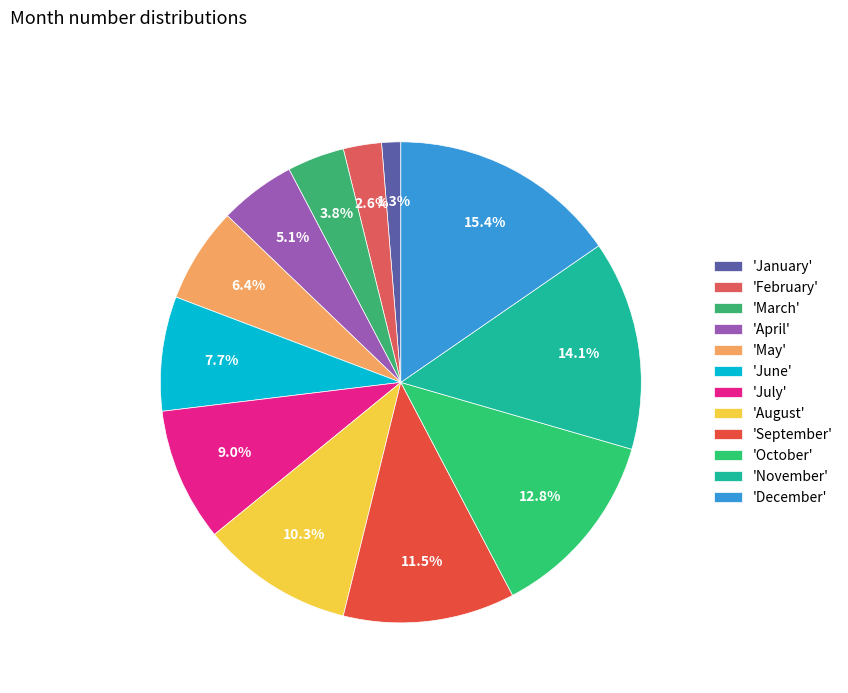

How many slices are in this pie chart?

12